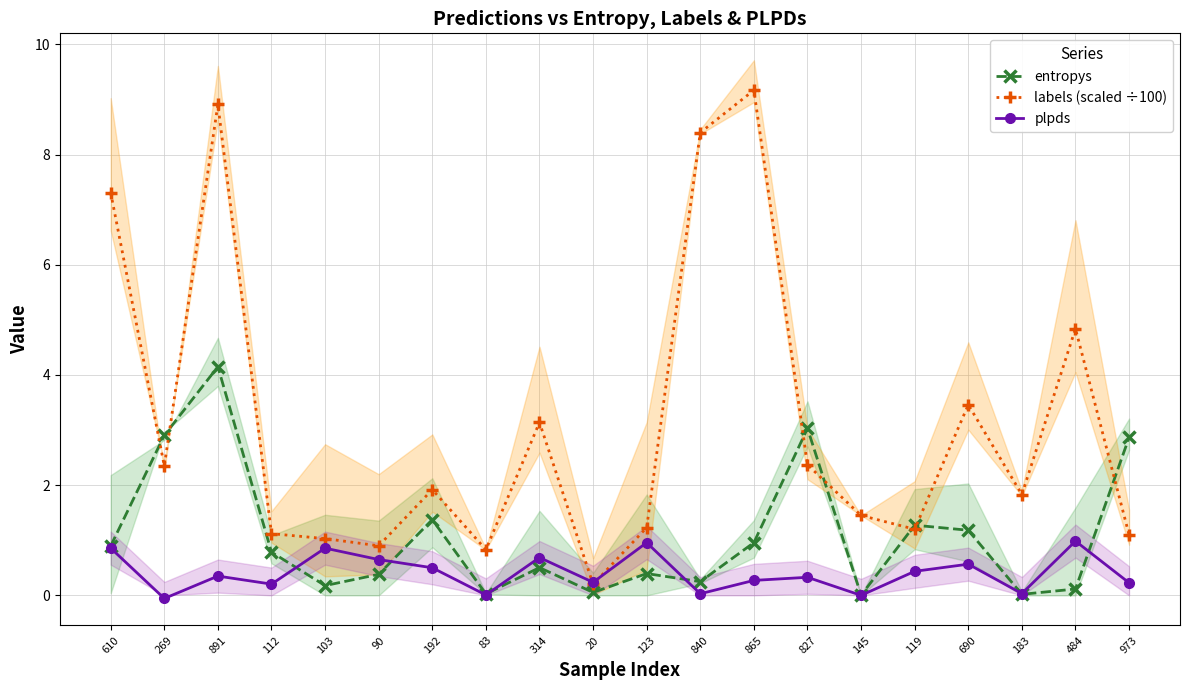

What are all the series names shown in the legend?

entropys, labels (scaled ÷100), plpds